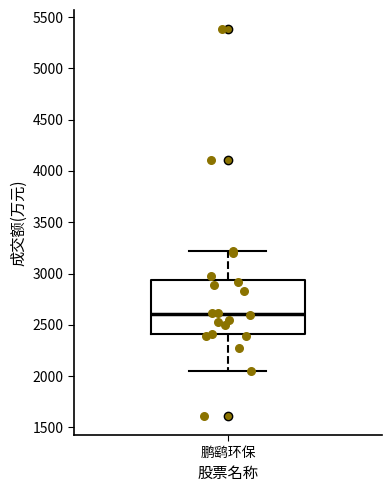

Read this box plot against the y-axis: the position of the median line, the range covered by the box, and the ends of both whiskers. The values are not printed on the chart, so give them approximately, as read against the axis.

median 2600, box 2400 to 2950, whiskers 2050 to 3200